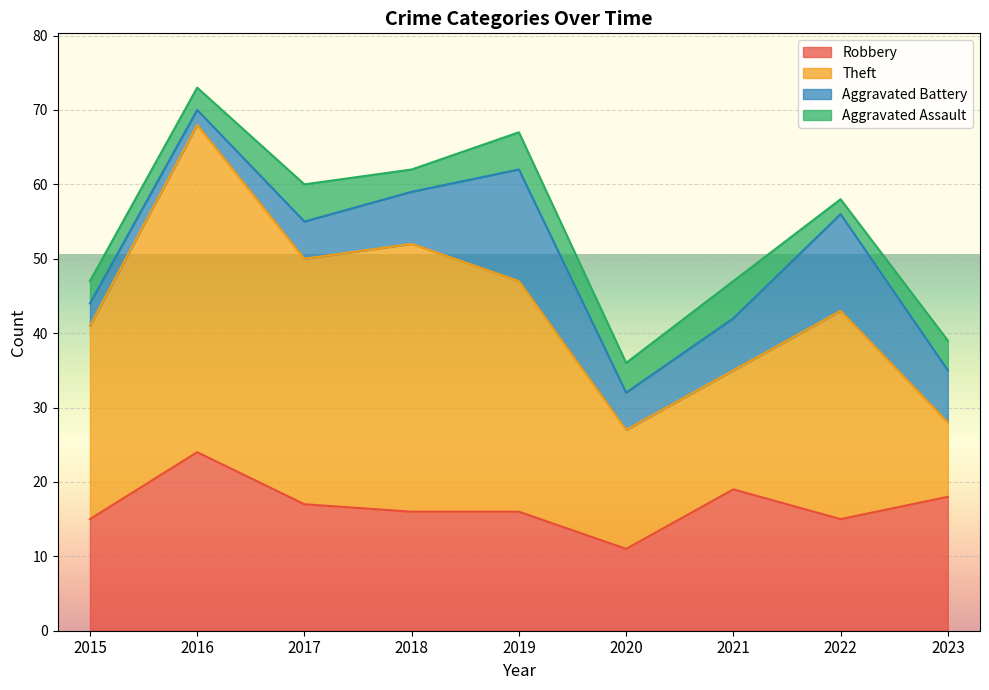

What is the sum of the Theft values at 2022 and 2015?

54